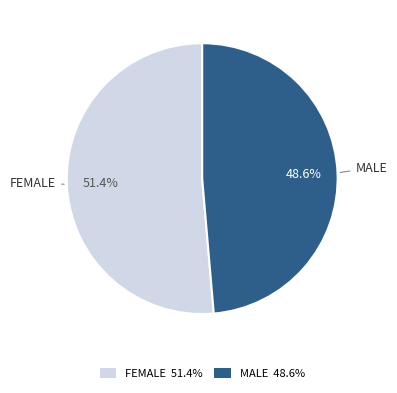

To the nearest percent, what is the difference between the largest and smallest slice percentages?

3%